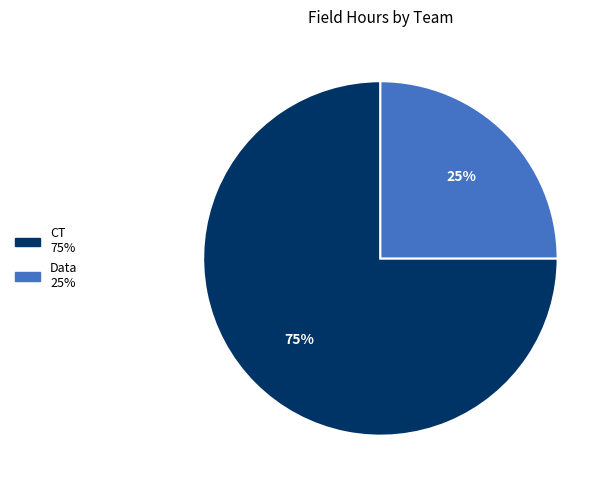

To the nearest percent, what is the average slice percentage?

50%